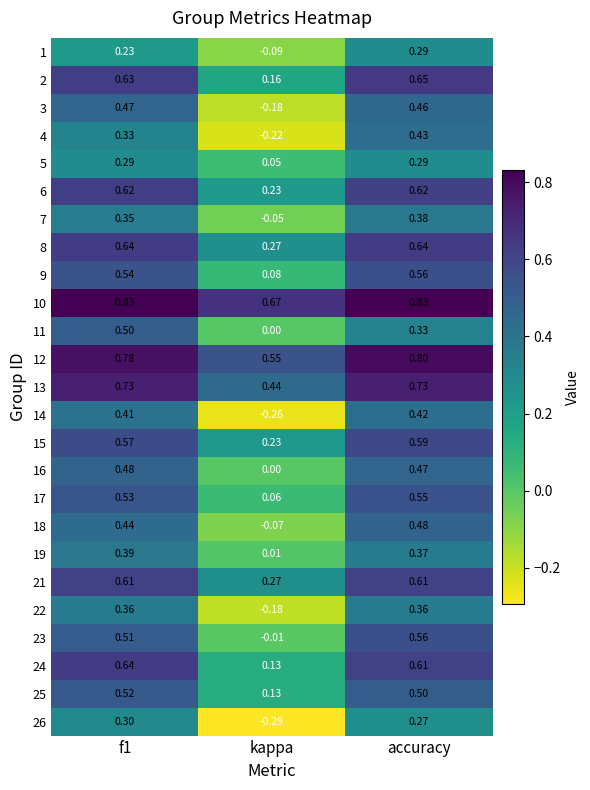

Which category has the lowest value across all series?

kappa